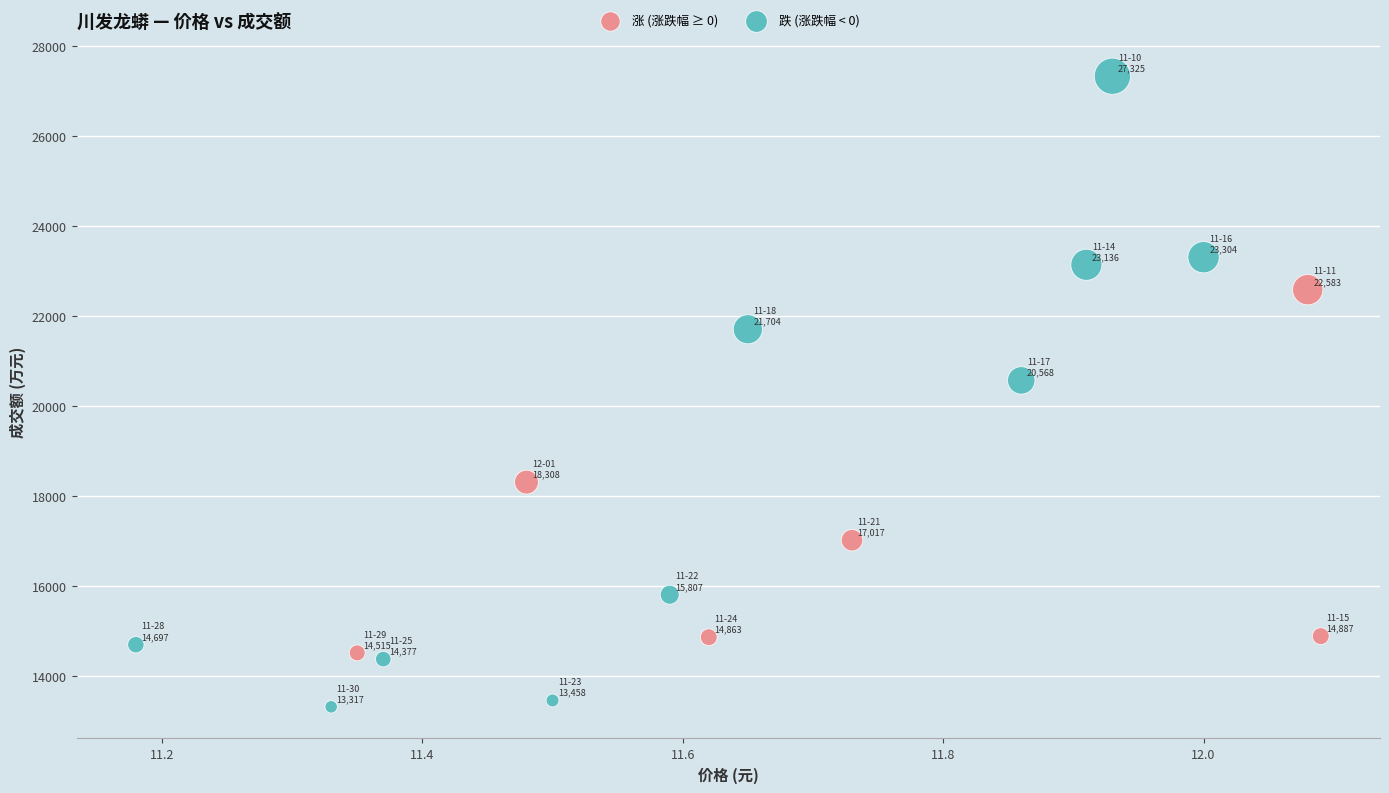

Which series contains the highest Y value?

跌 (涨跌幅 < 0)